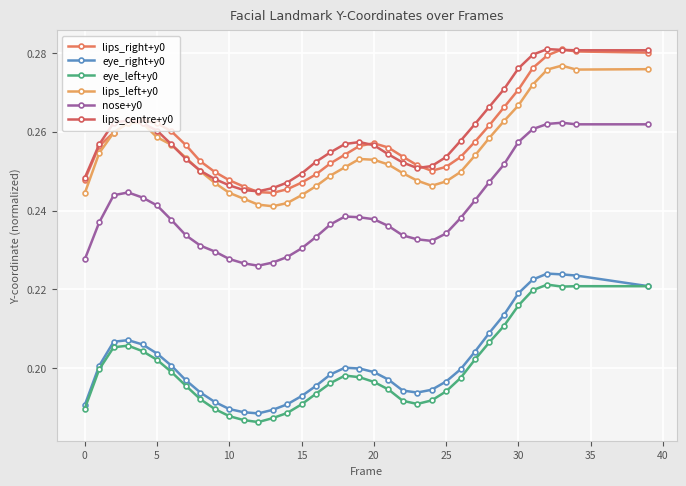

What is the smallest value displayed?

0.2